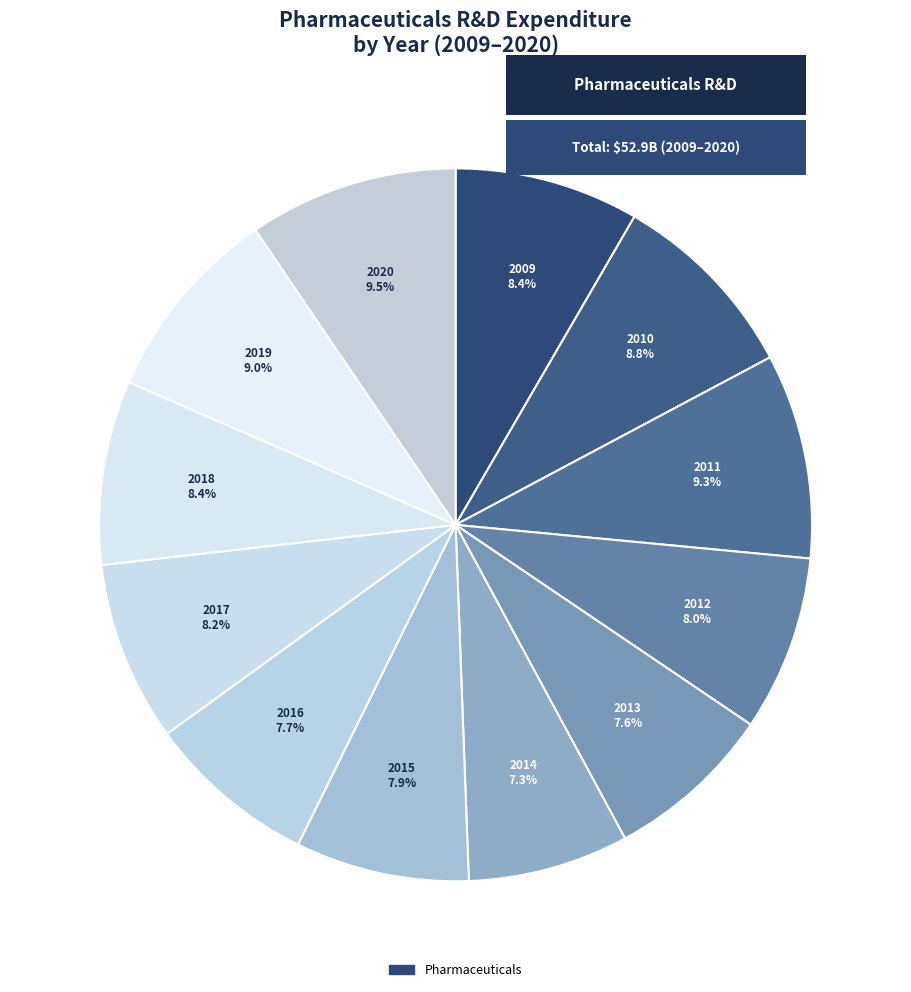

Is there a majority slice in this chart?

No